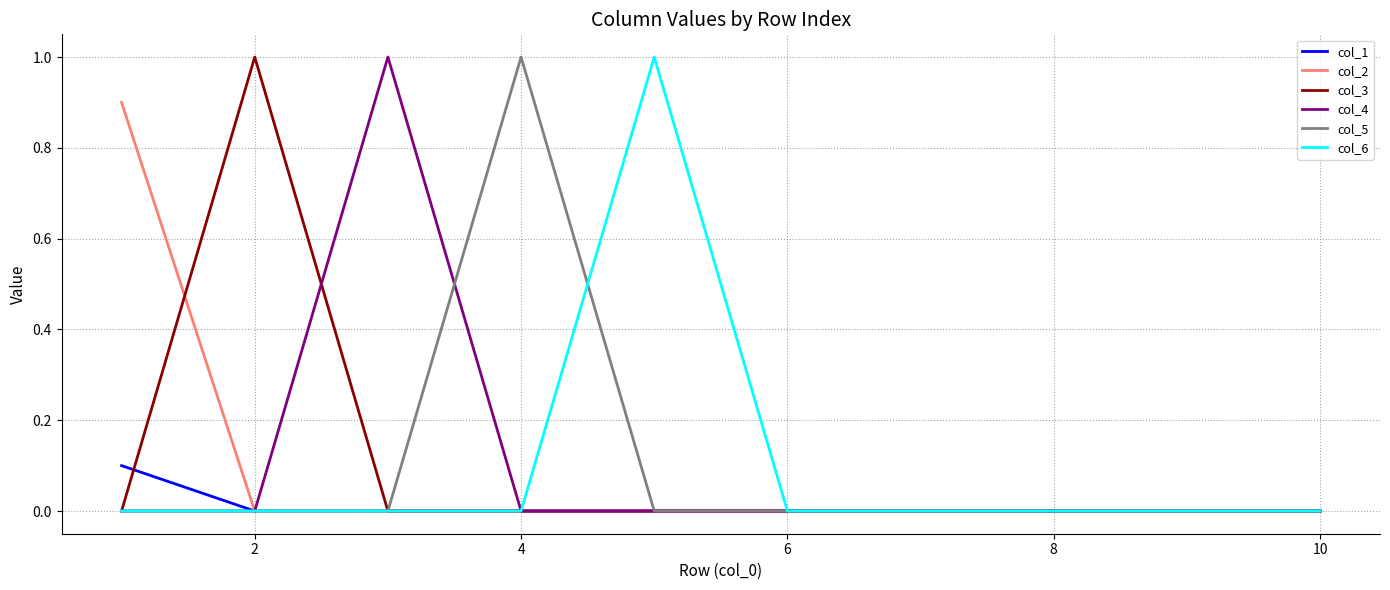

What is the maximum value for col_4?

1.0